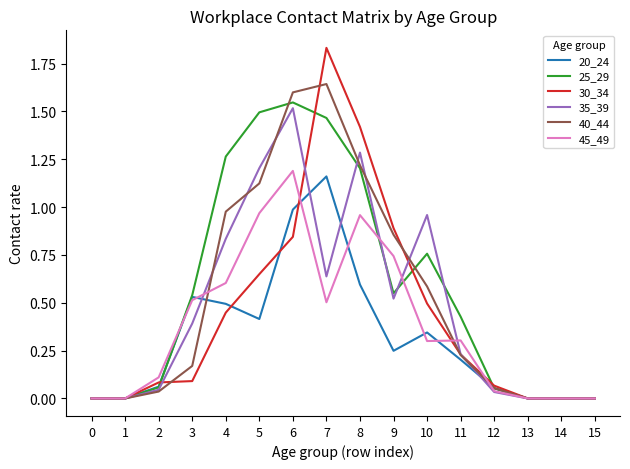

The value of 45_49 at 1 is 0.0. True or false?

True